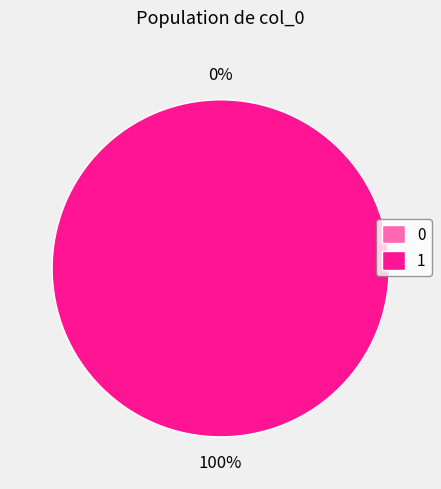

What is the change in value from 0 to 1?

+1